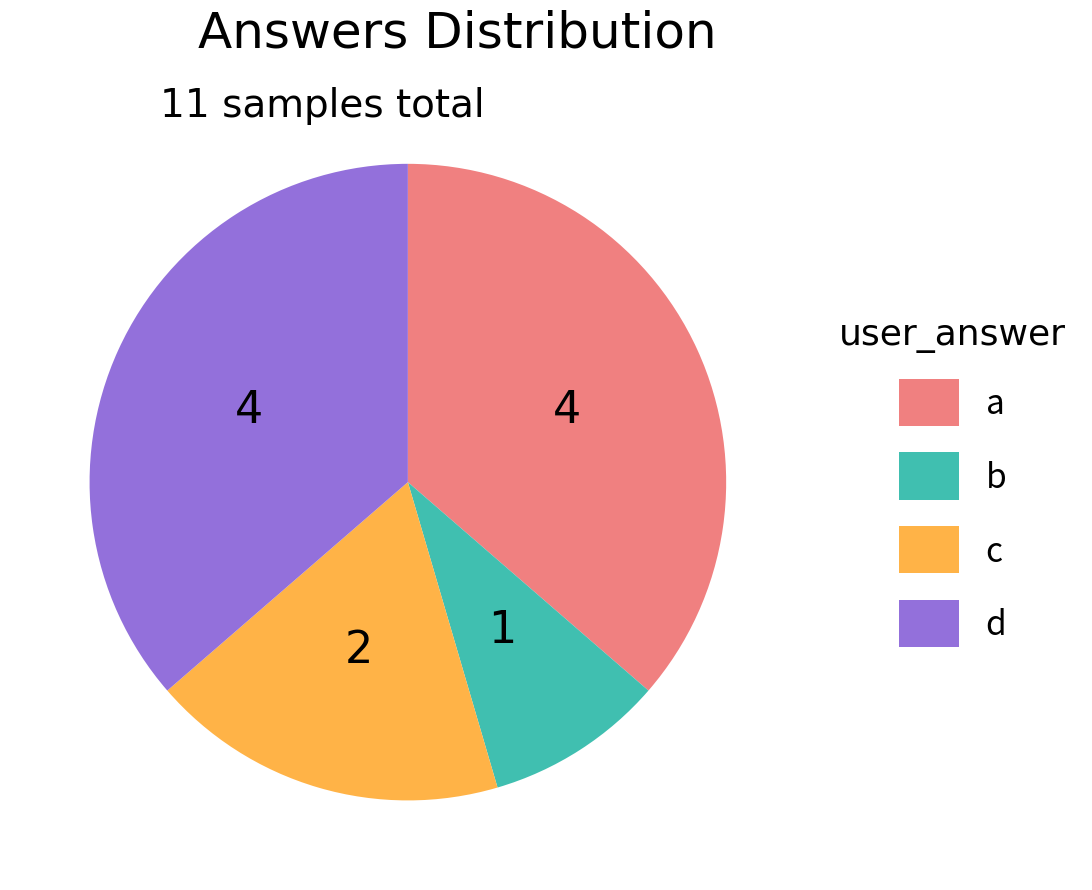

Count the number of slices in the pie.

4